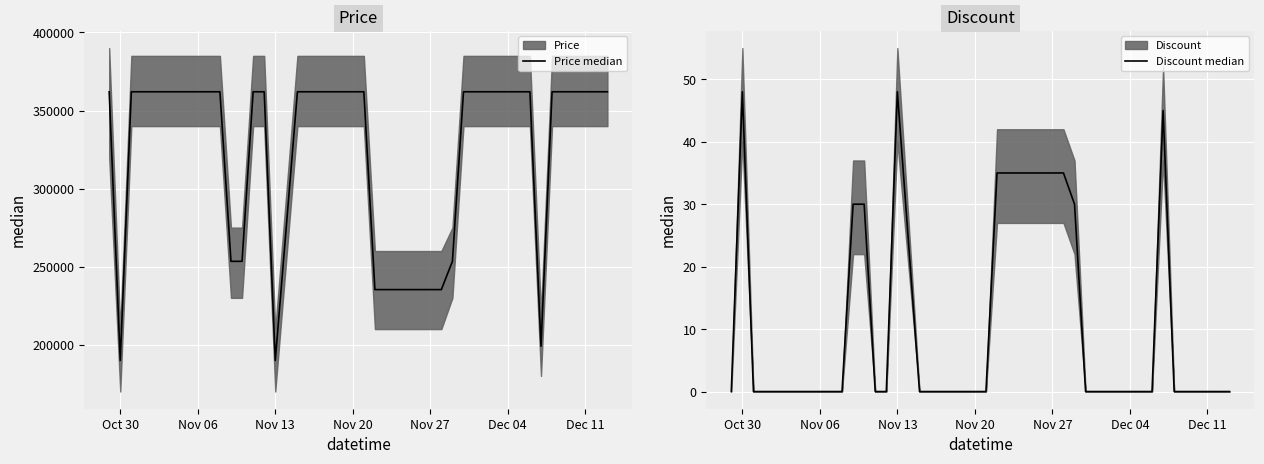

True or false: Discount median and Price median cross at least once.

False